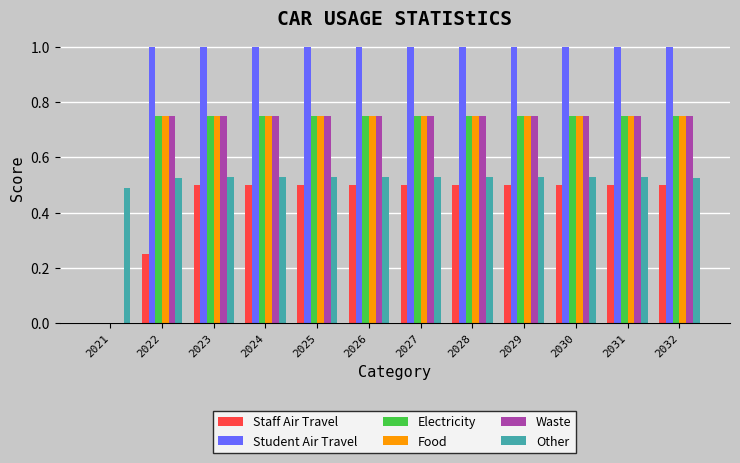

The Staff Air Travel series shows 0.5 at 2030. True or false?

True